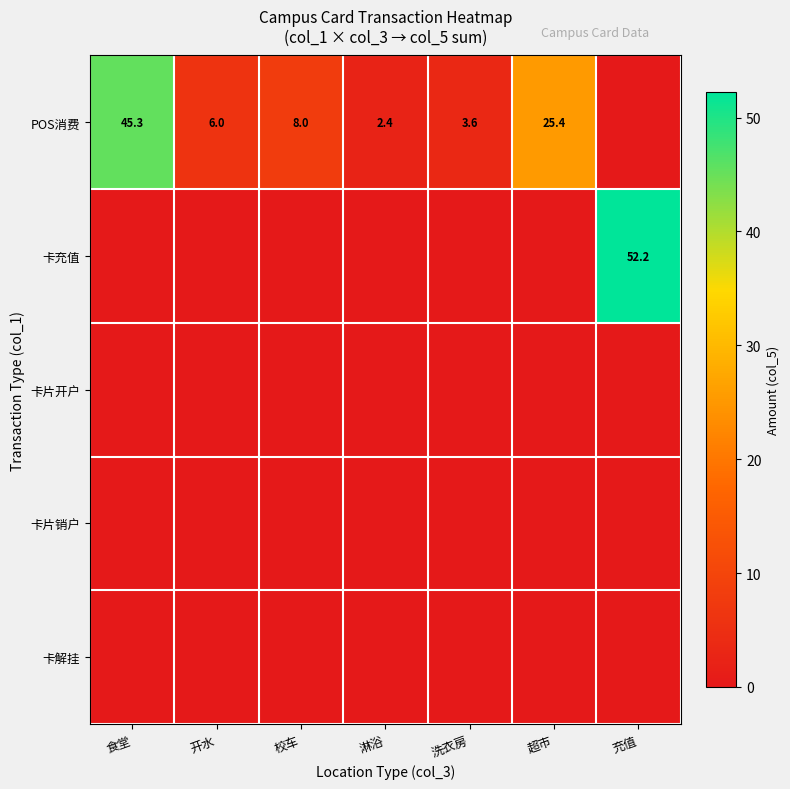

What is the maximum value shown in the chart?

52.2